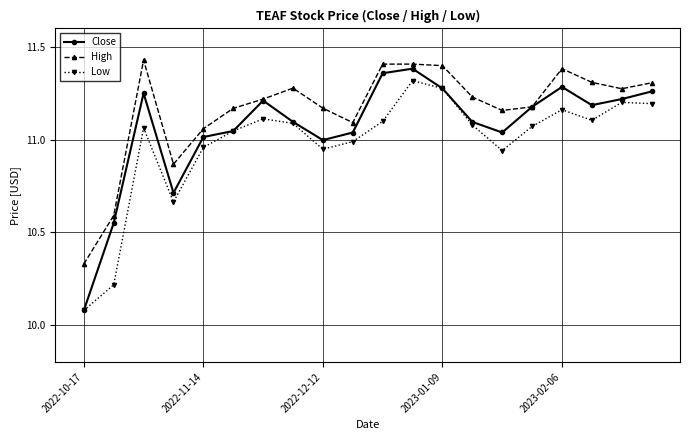

Which series has the largest range (max minus min)?

Close